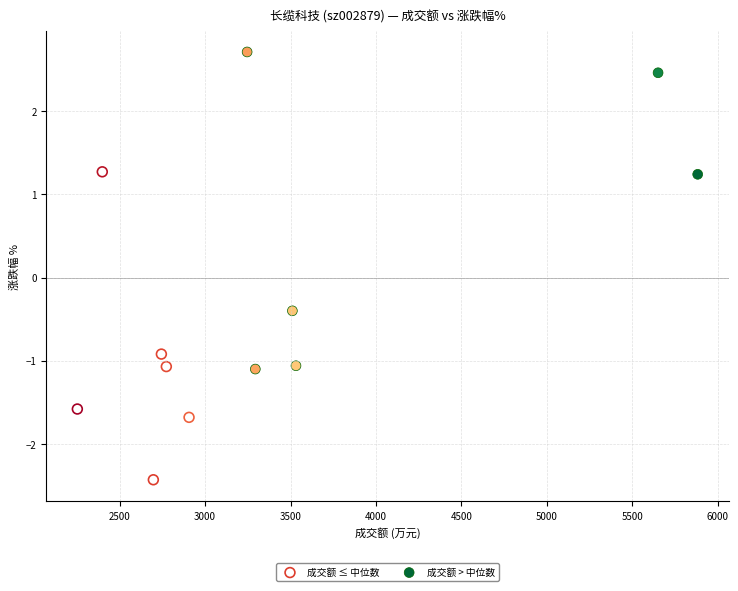

Which series contains the highest Y value?

成交额 > 中位数